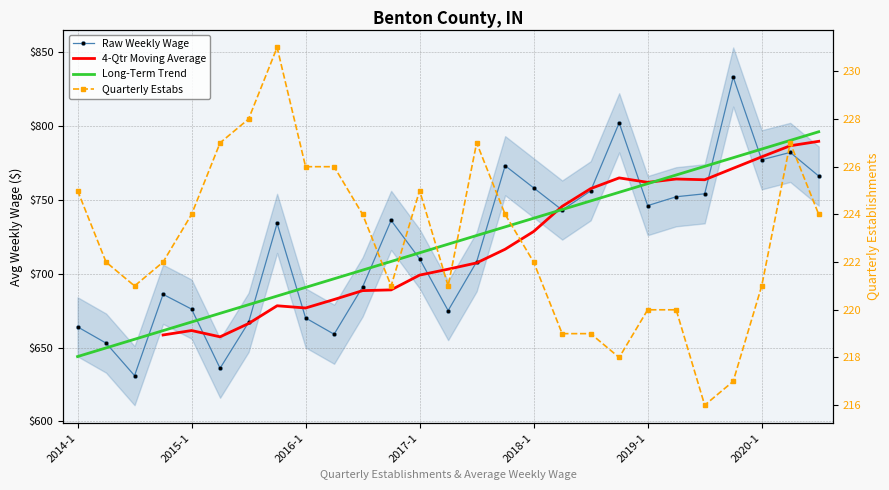

What is the difference between the Long-Term Trend values at 16 and 25?

52.6